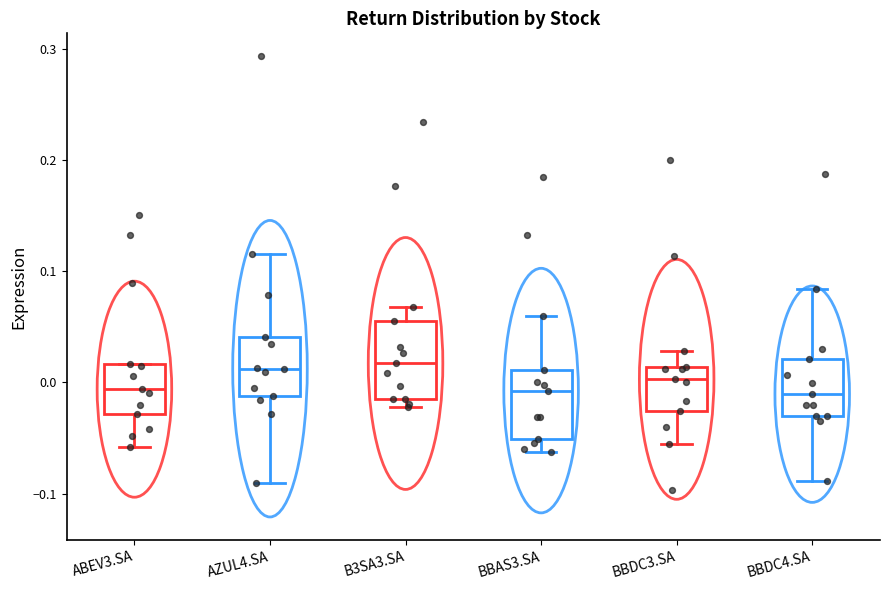

Where is the lower edge of the box for BBDC3.SA on the y-axis? The values are not printed on the chart, so give them approximately, as read against the axis.

-0.03